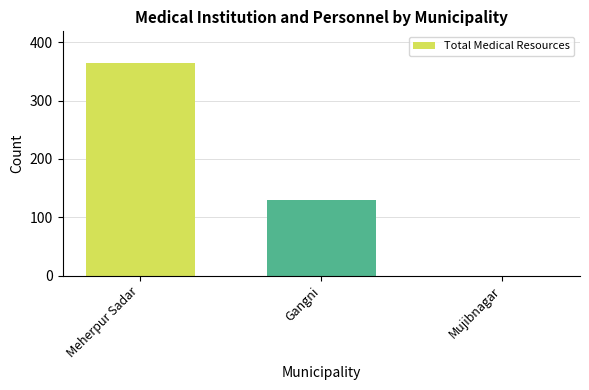

Approximately how many times larger is the value at Gangni compared to Meherpur Sadar?

0.4